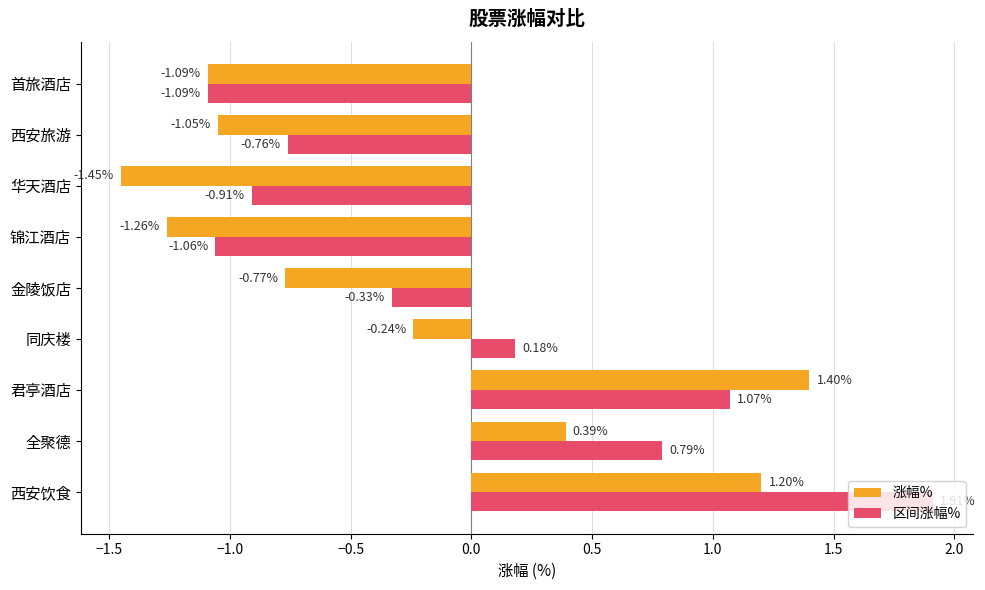

Where is 涨幅% nearest to the value 0?

同庆楼